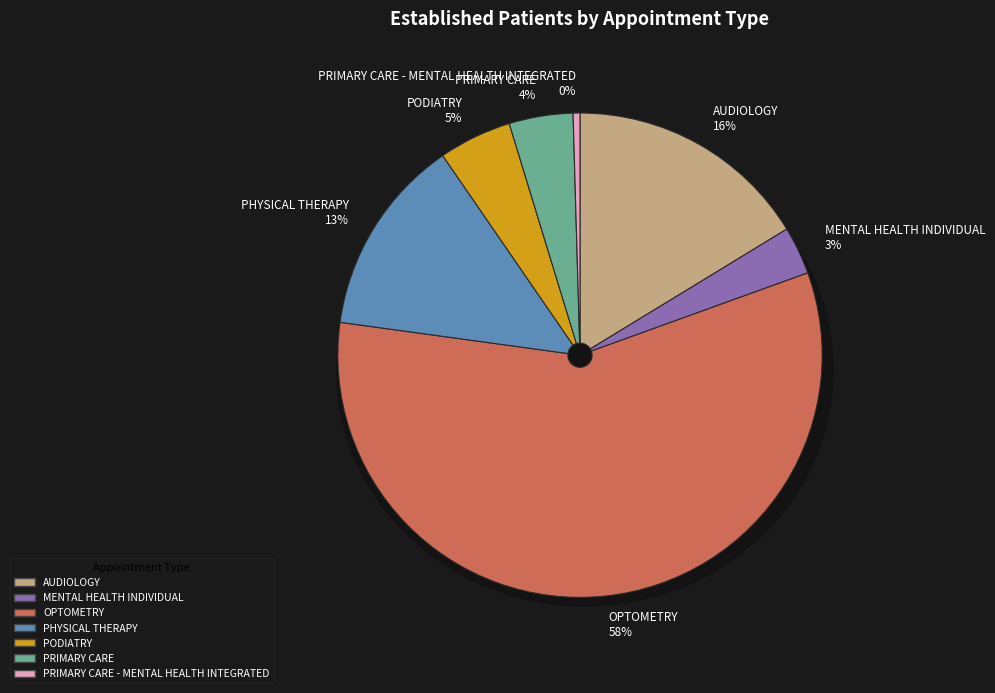

Which slice represents more than half of the pie?

OPTOMETRY